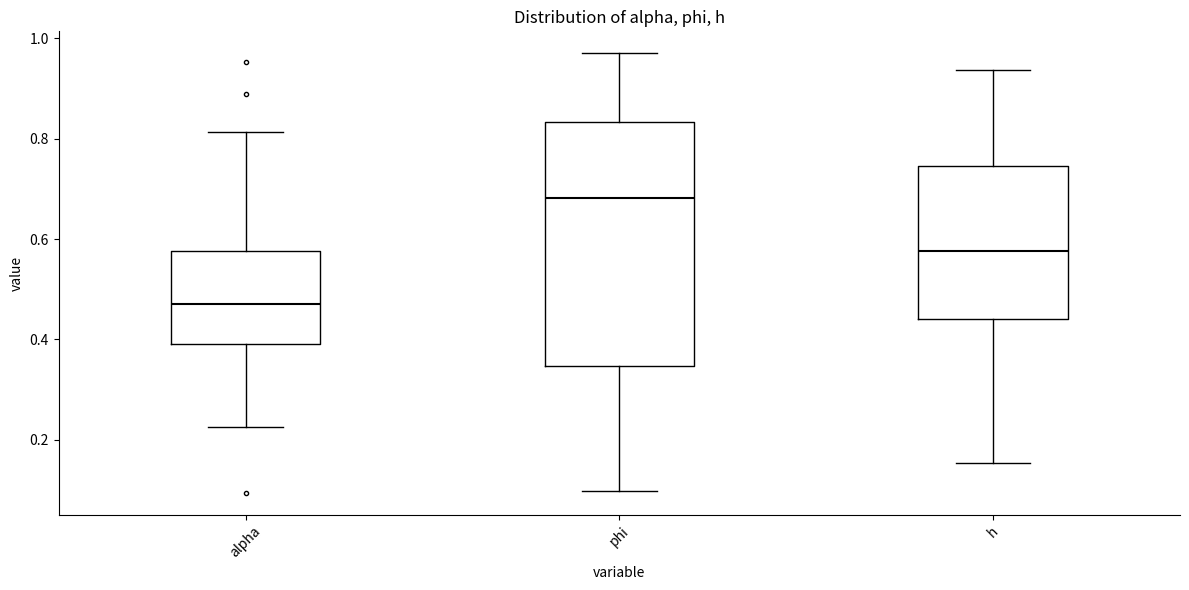

Which box is the tallest, from its lower edge to its upper edge?

phi